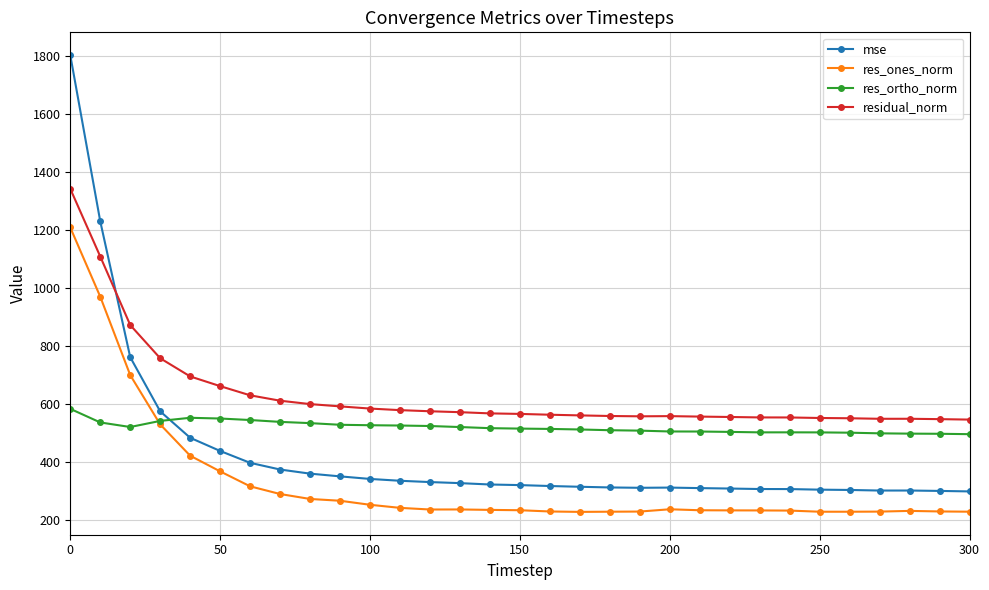

True or false: res_ortho_norm and residual_norm intersect in this chart.

False